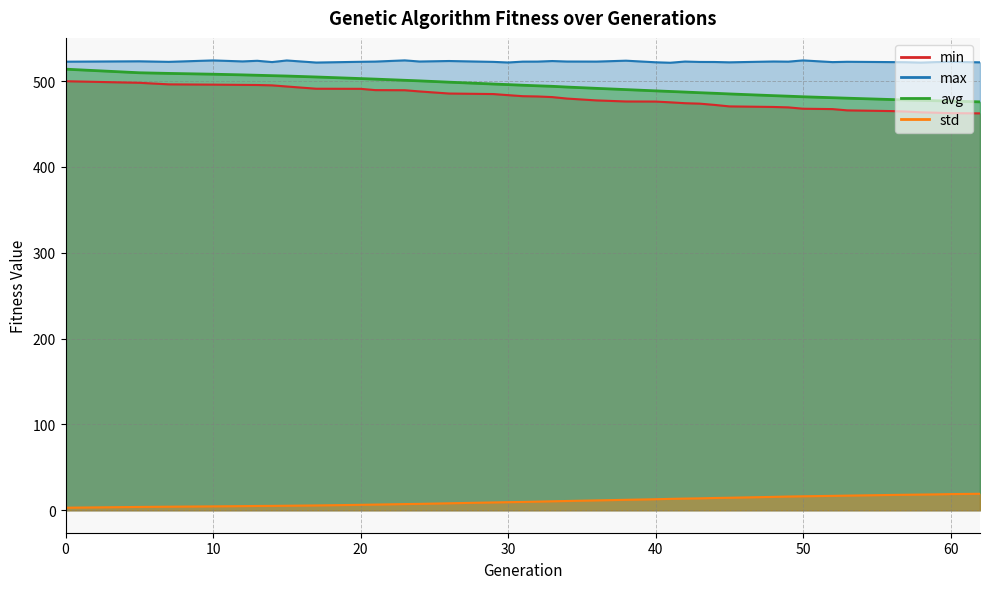

Does the chart display data point markers on the line(s)?

No